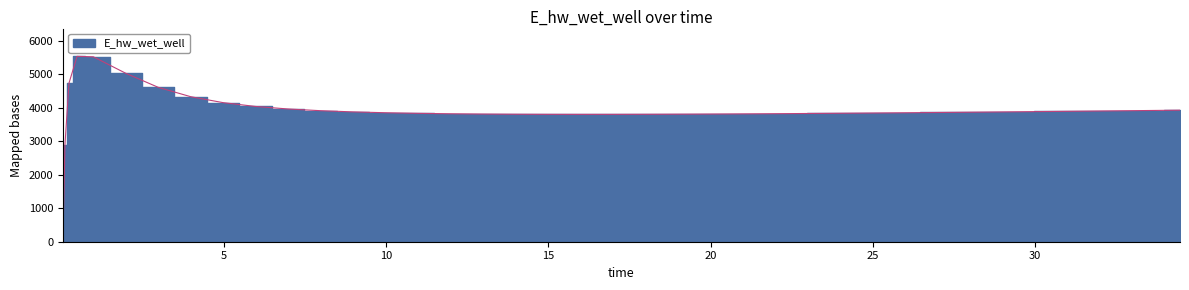

At which category does the chart reach its peak across all series?

0.46875